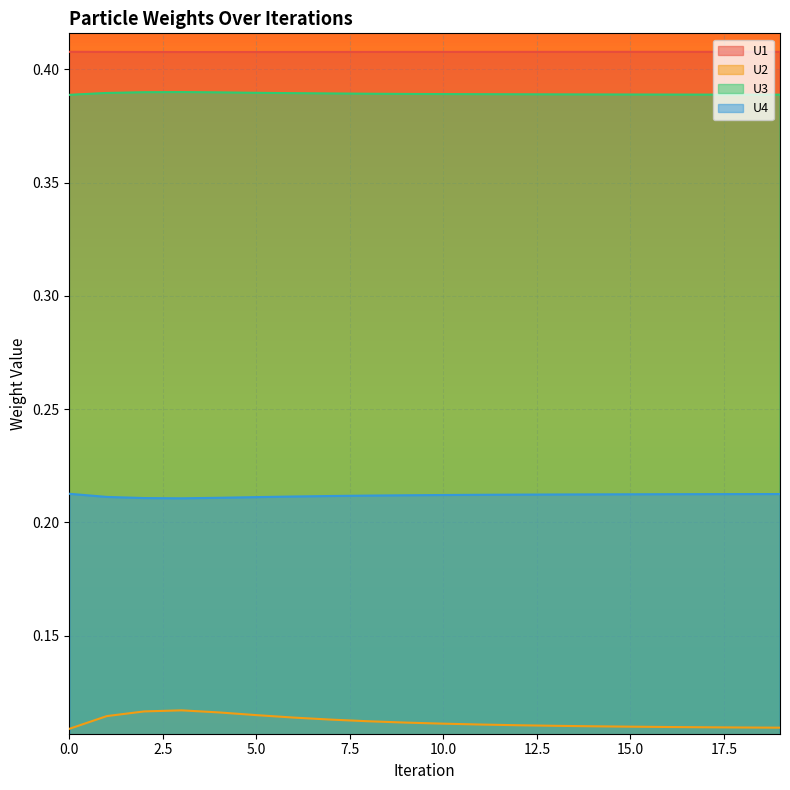

What is the average value of the U4 series?

0.2